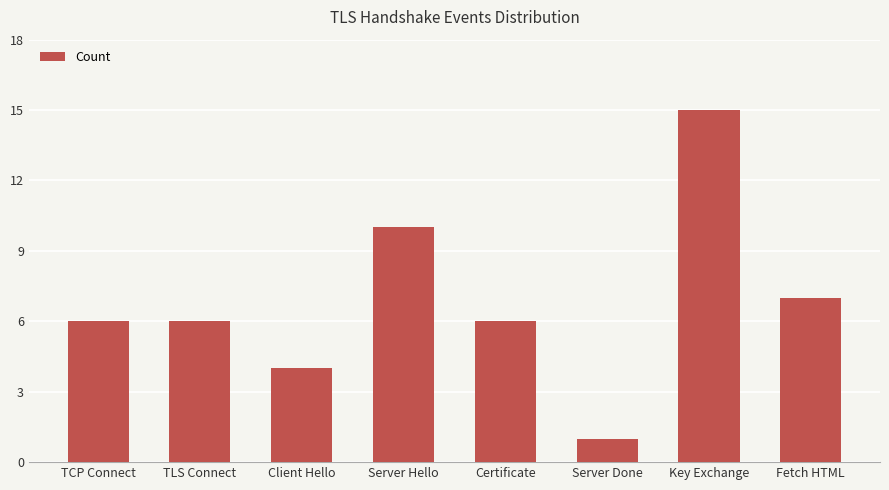

What is the approximate value at Key Exchange?

15